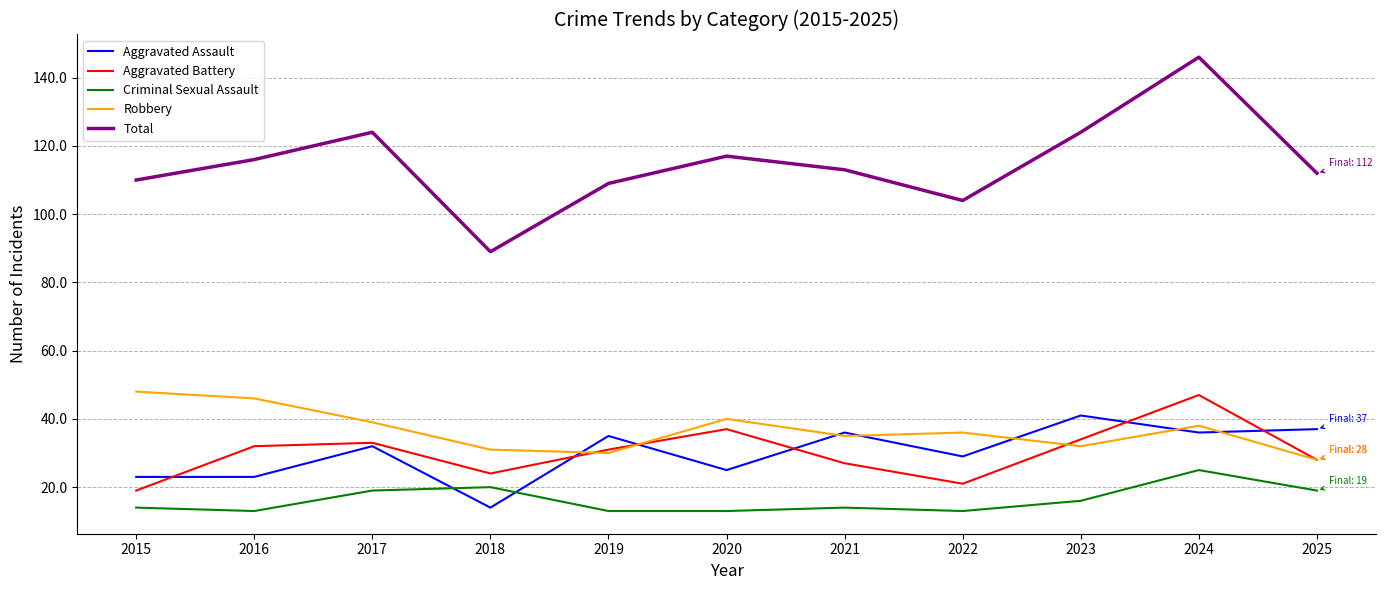

At which label does Total reach its peak?

2024